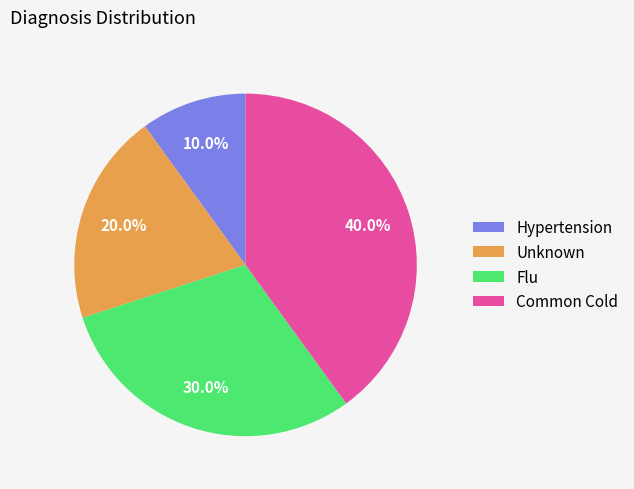

Is there a majority slice in this chart?

No